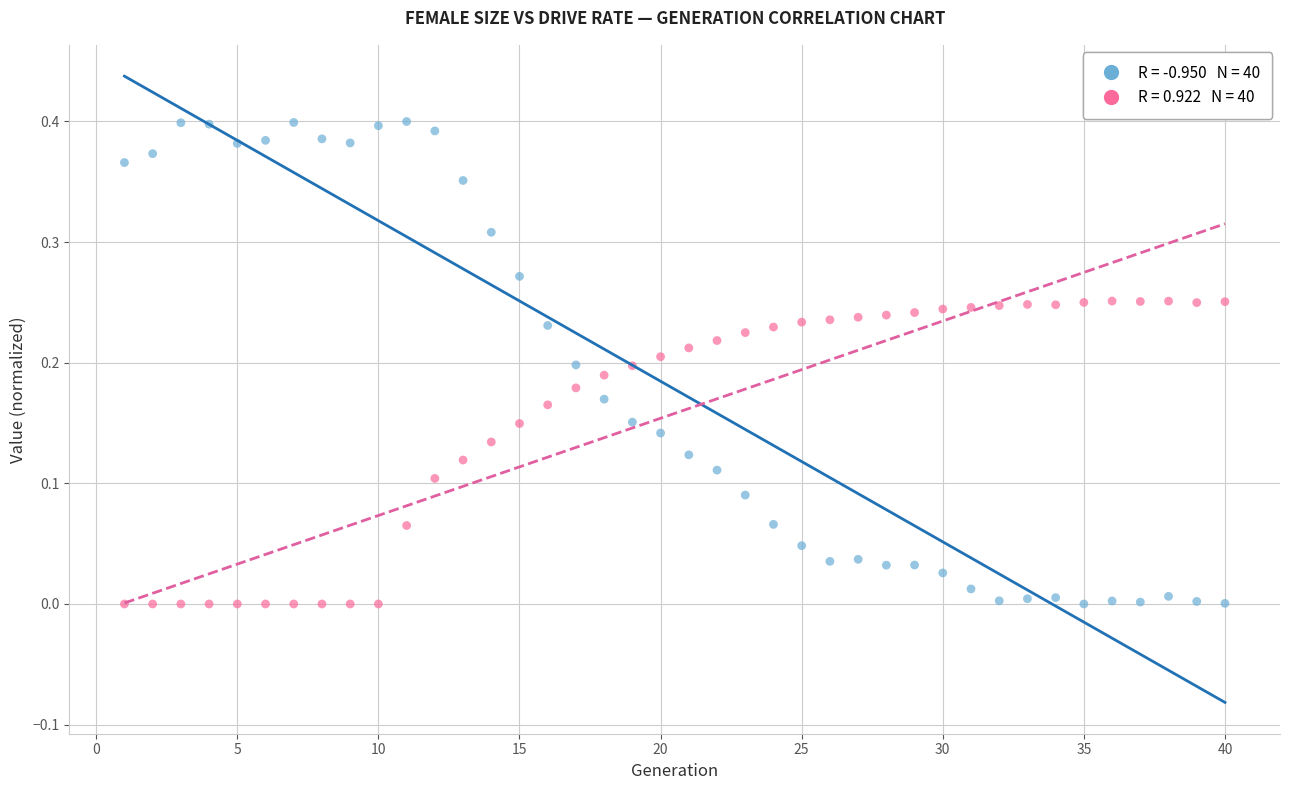

How many data points are displayed?

80